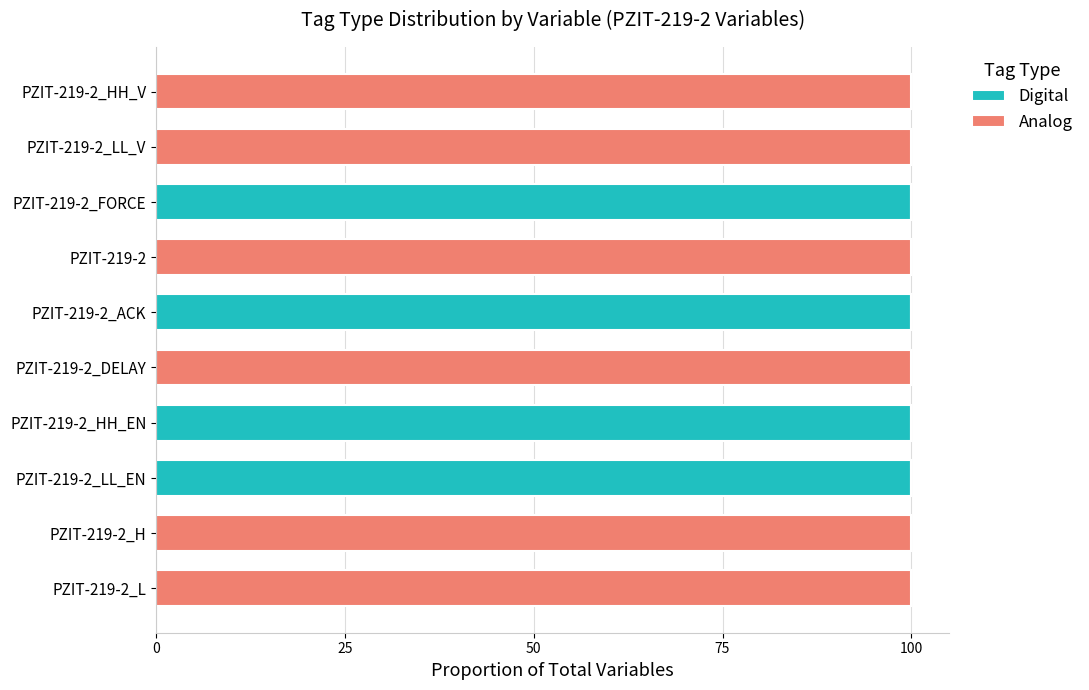

What is the sum of all Digital values?

400